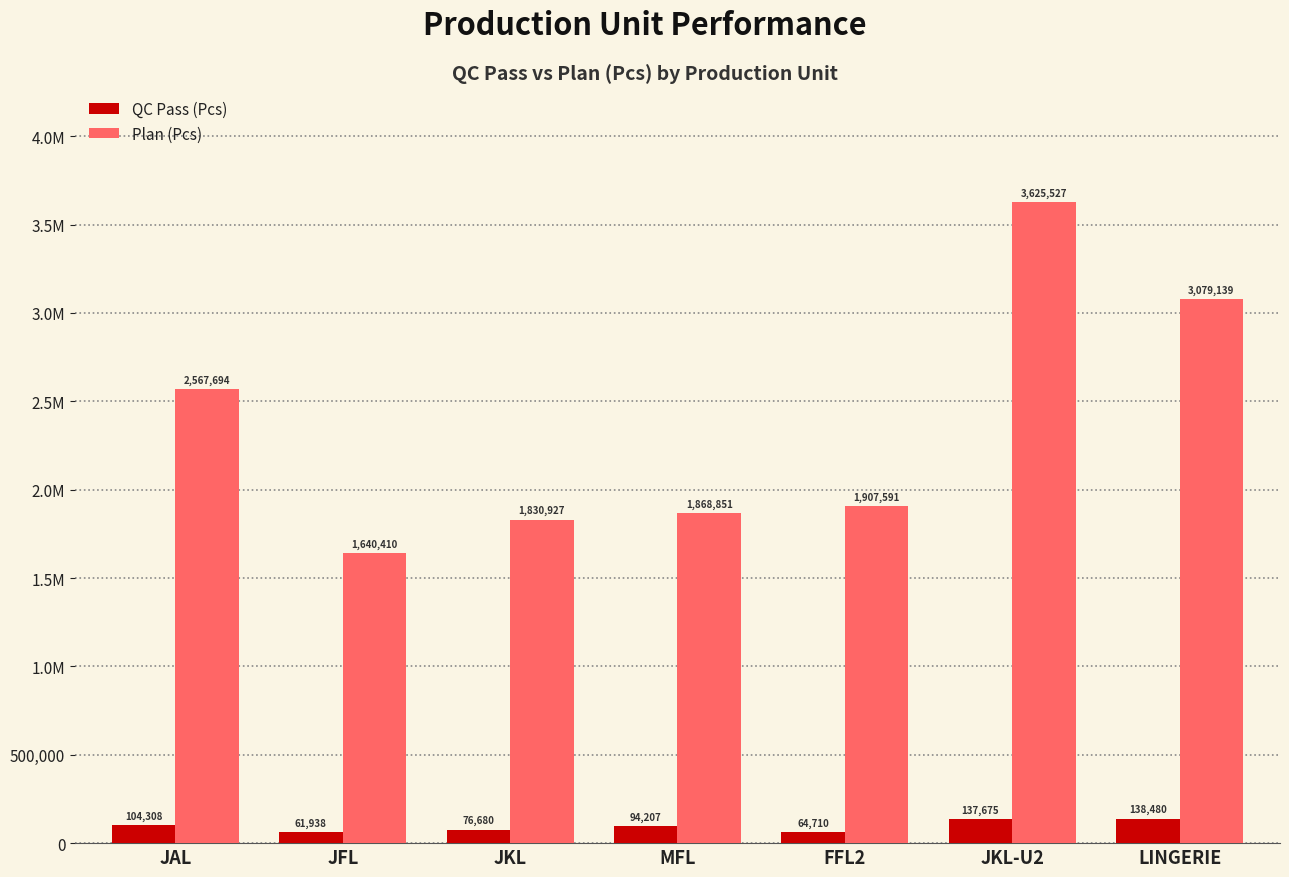

What is the value of the QC Pass (Pcs) bar at the 2nd from the left?

61938